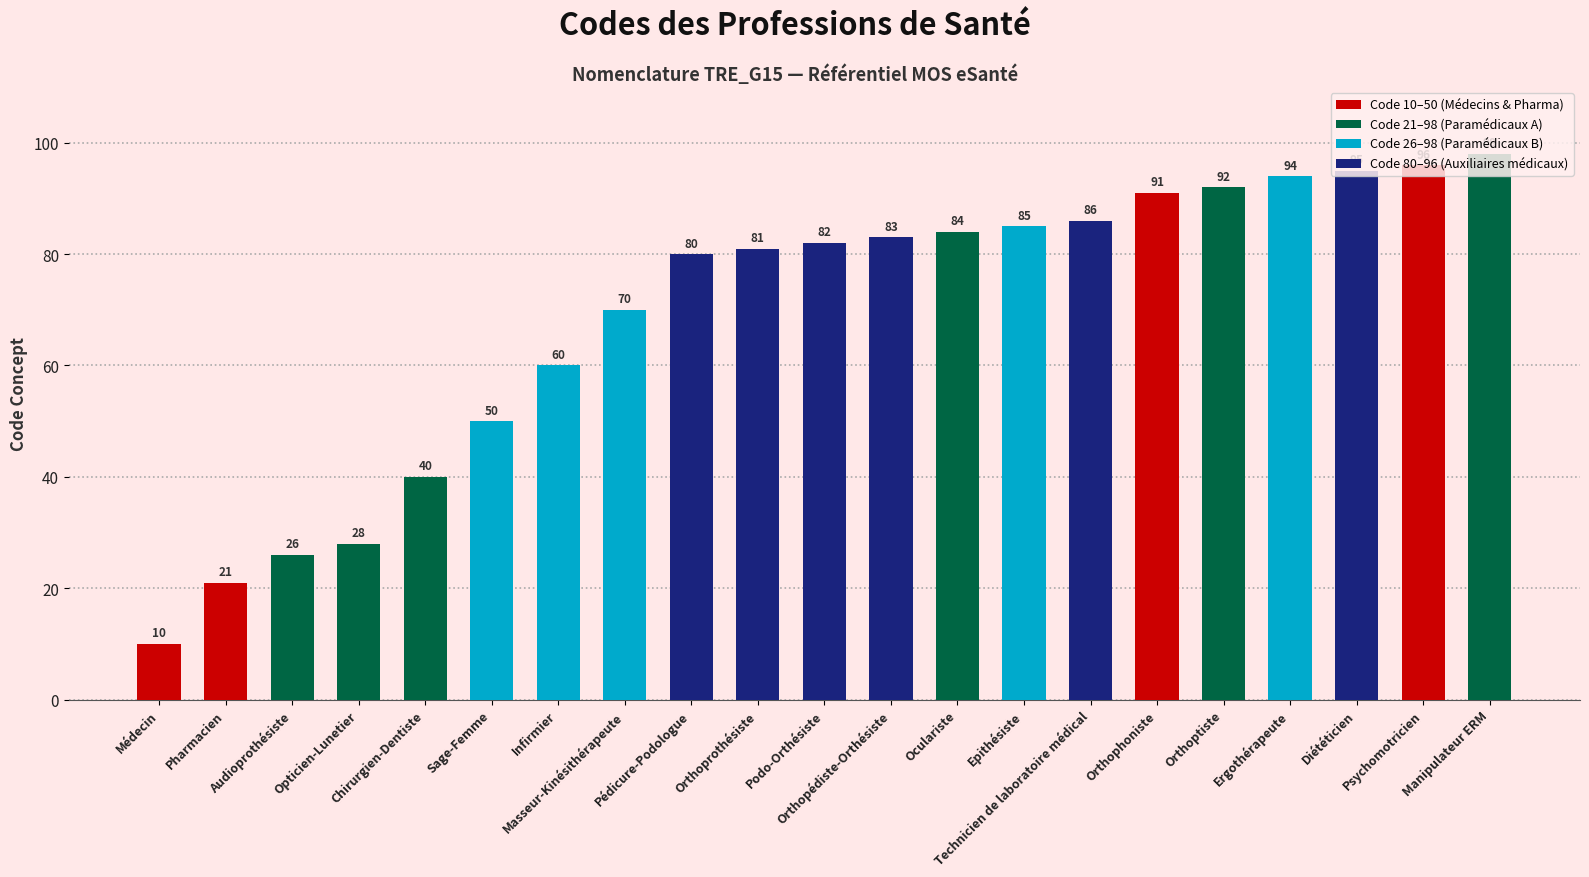

The chart shows a value of 150 at Oculariste. True or false?

False